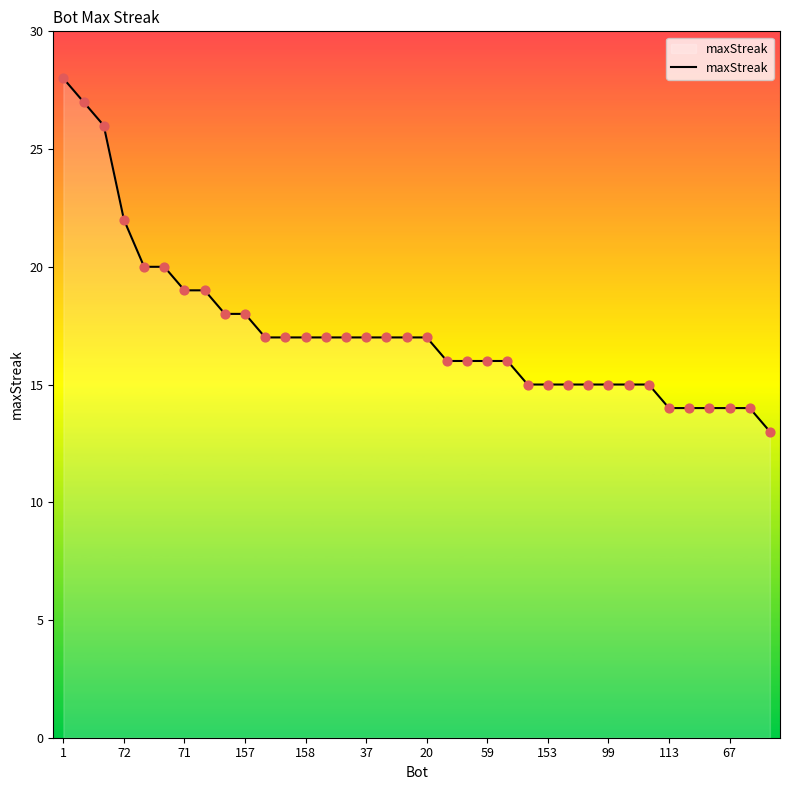

What is the difference between the maximum and minimum values?

15